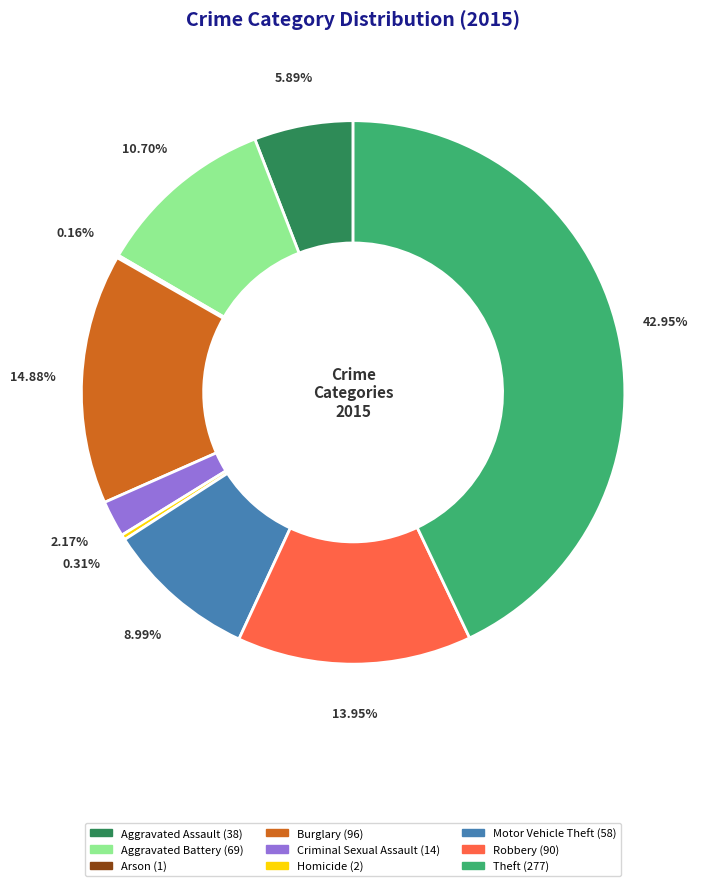

Is Aggravated Assault the majority of the pie?

No